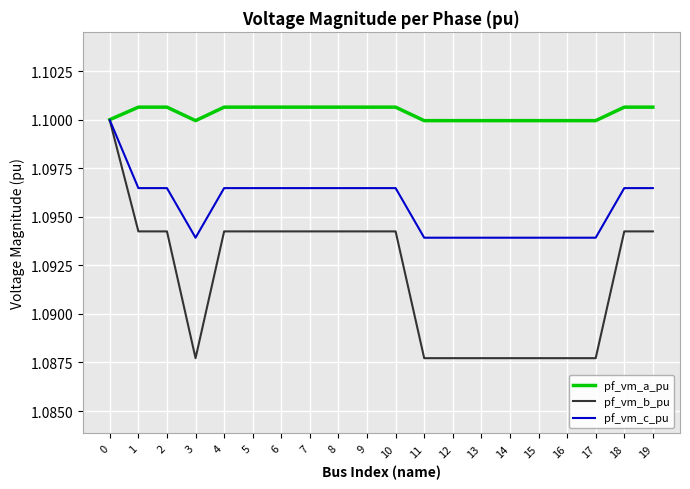

The pf_vm_b_pu series shows 1.7 at 6. True or false?

False